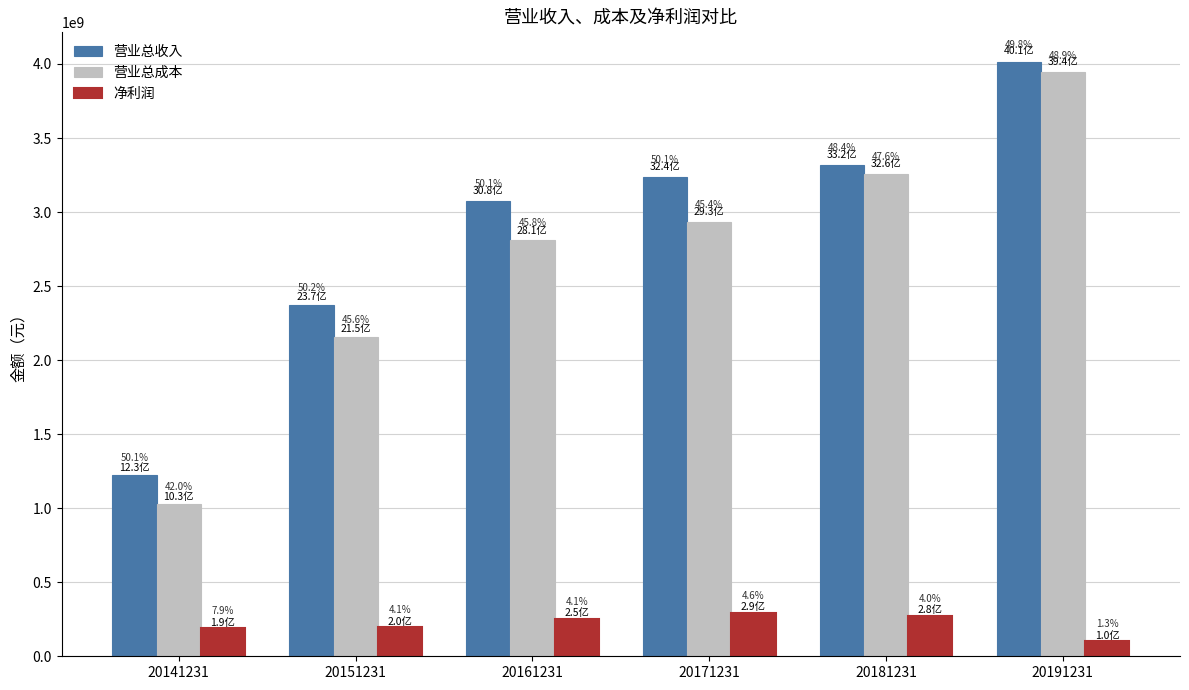

What is the difference between the maximum and minimum values in the 净利润 series?

192488918.1